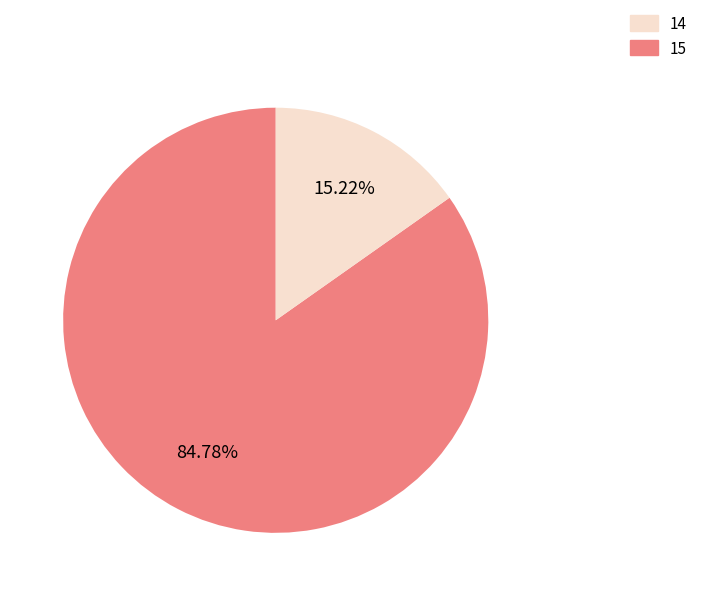

Count the number of slices in the pie.

2